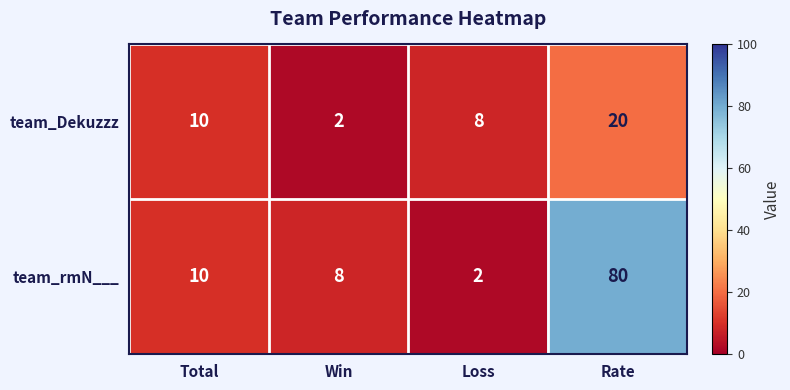

What value does the team_rmN___ series have at Rate, to the nearest 5?

80